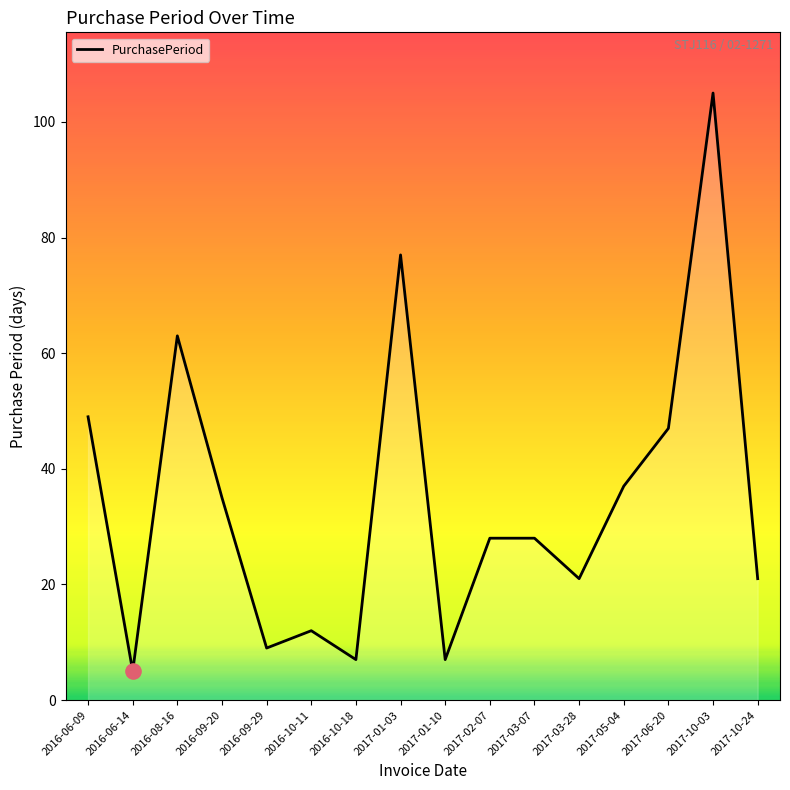

What is the ratio of the value at 2017-01-10 to the value at 2017-03-28?

0.3